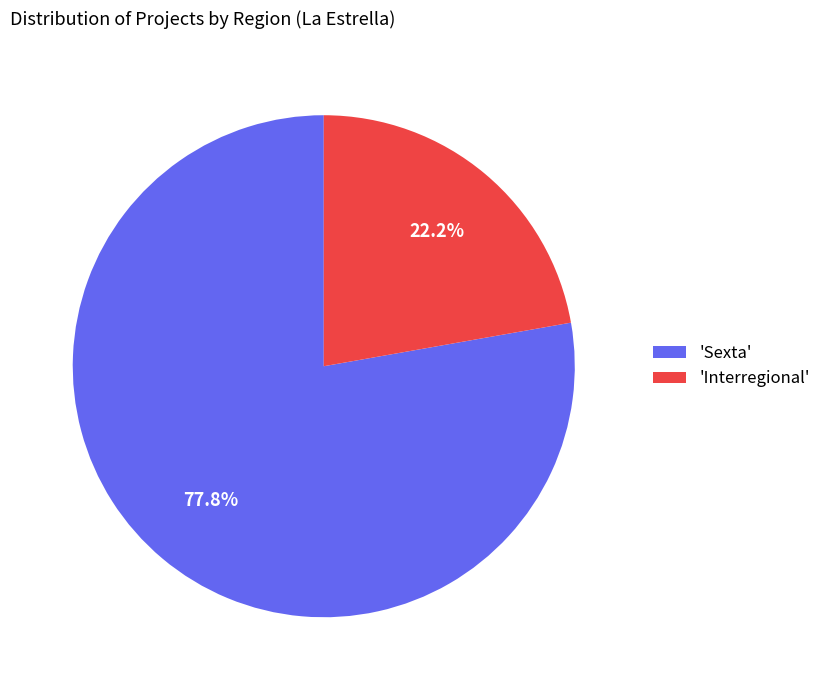

Between 'Sexta' and 'Interregional', which is larger?

'Sexta'